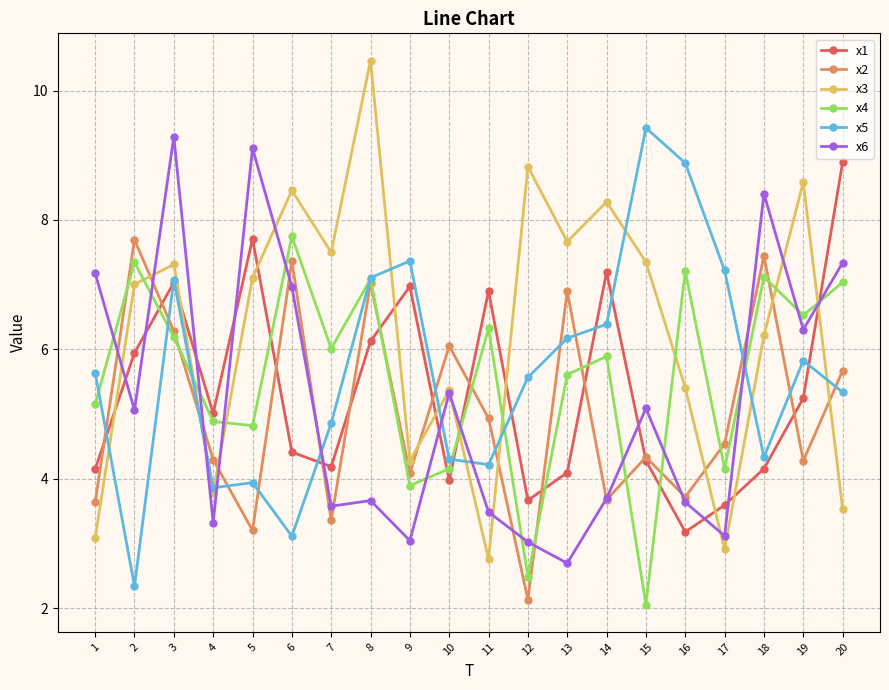

At which category does x5 reach its first local valley?

2